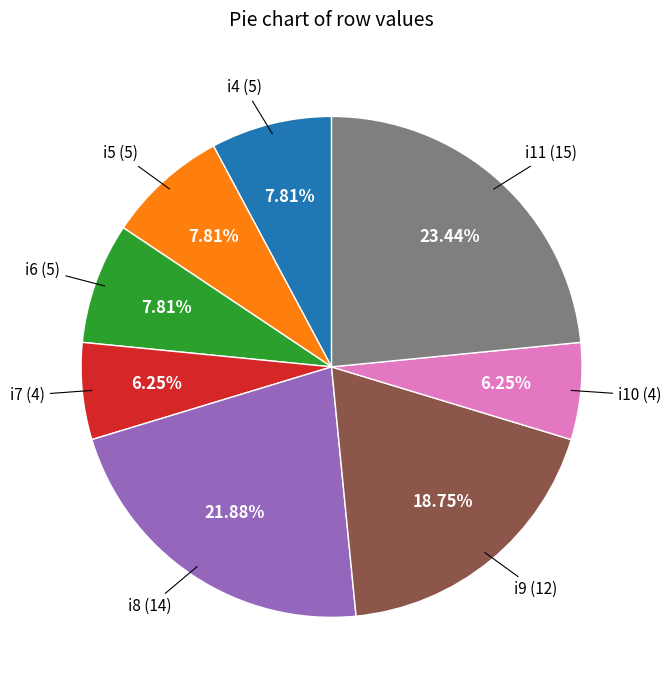

Does i6 account for over 50% of the chart?

No